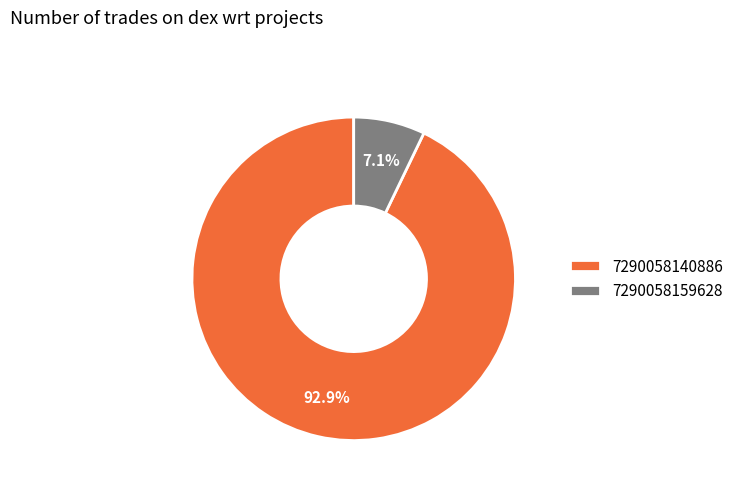

Which category has the biggest portion of the pie?

7290058140886